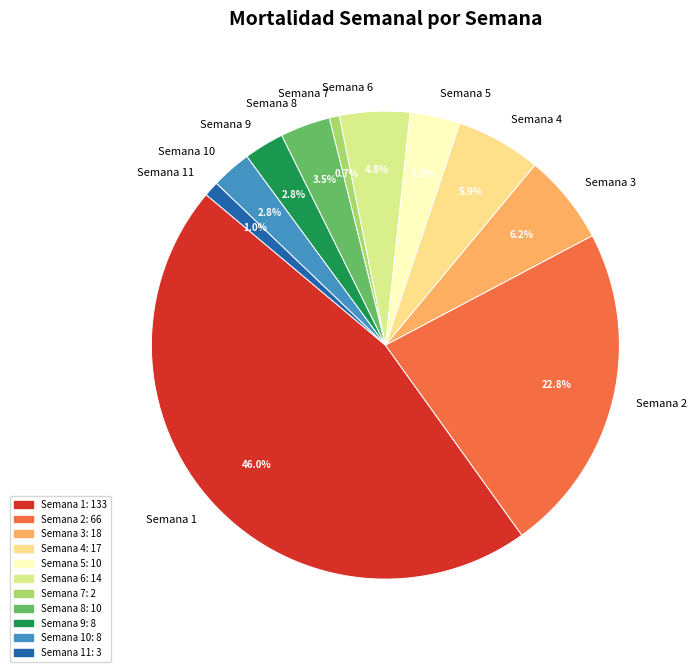

What is the largest slice in the pie chart?

Semana 1